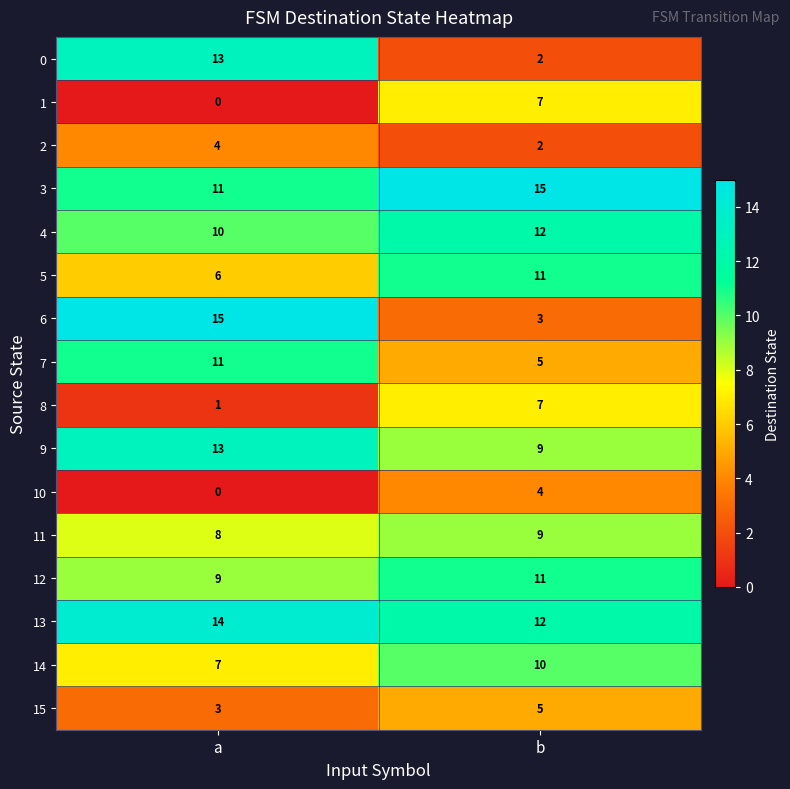

True or false: 4 has a value of 16 at b.

False